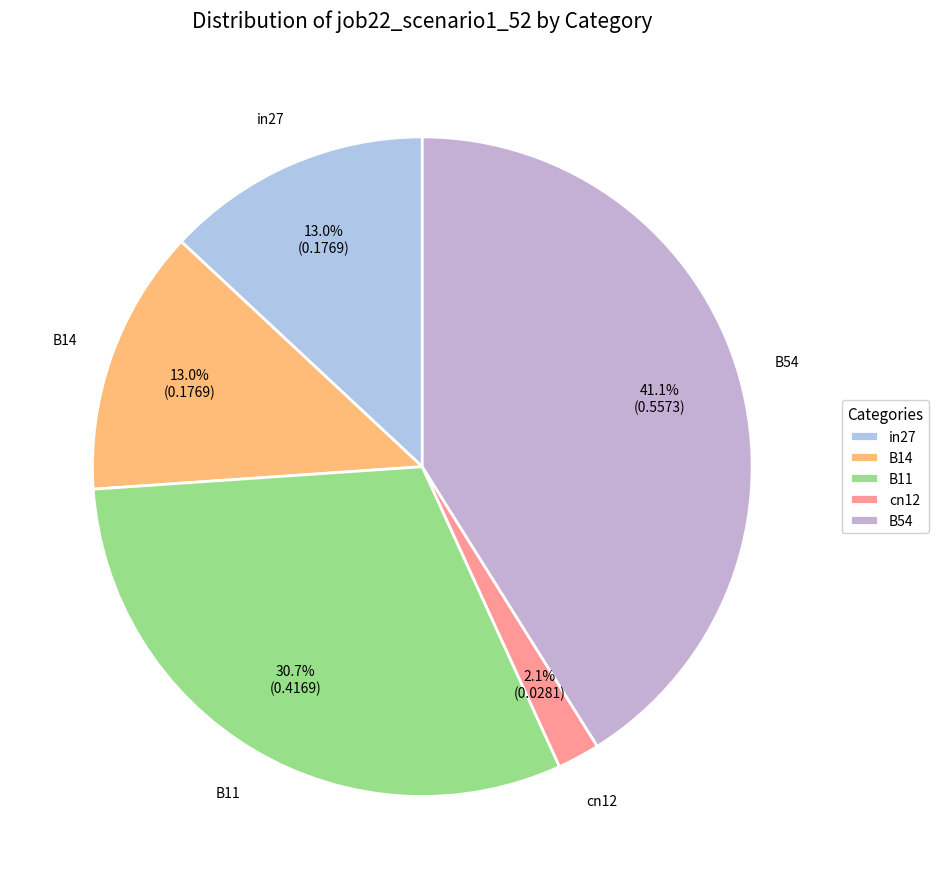

Which slice is the largest?

B54